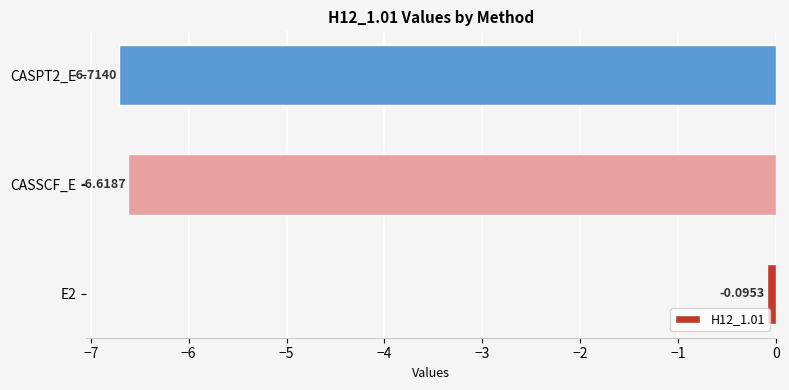

Between CASSCF_E and CASPT2_E, which is larger?

CASSCF_E